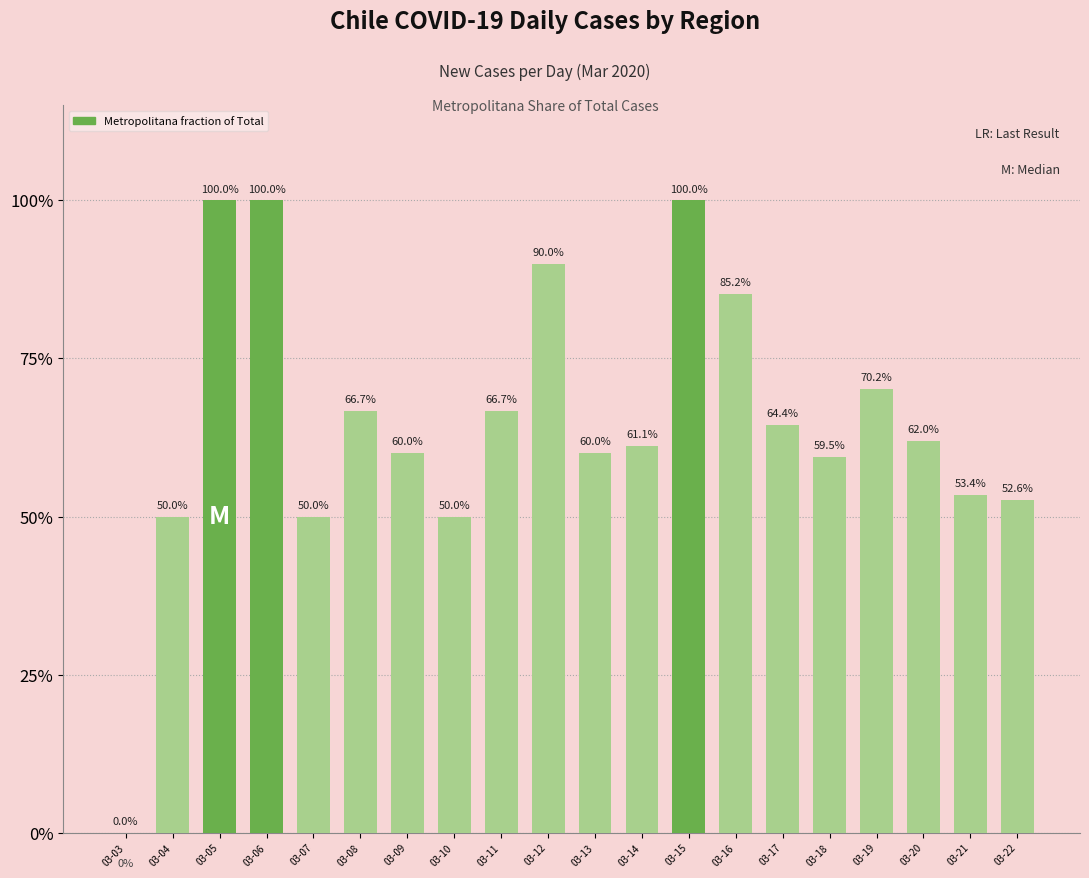

Are the bars horizontal?

No